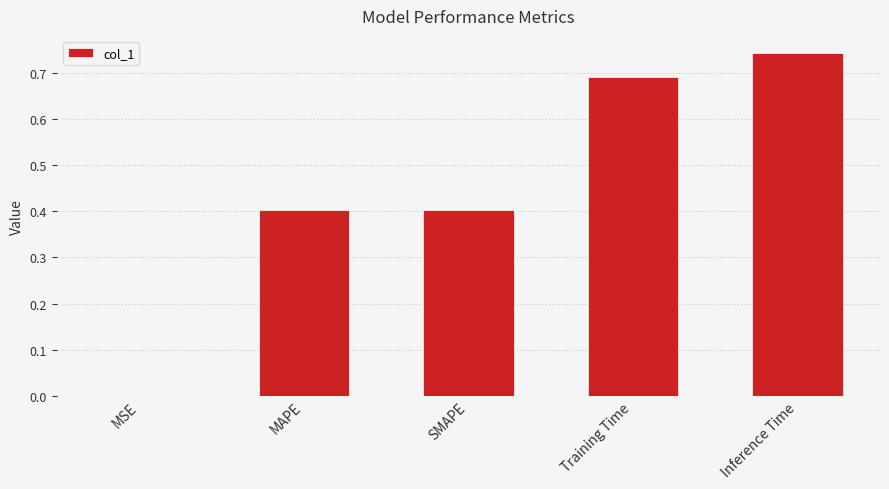

Which category has the highest value across all series?

Inference Time